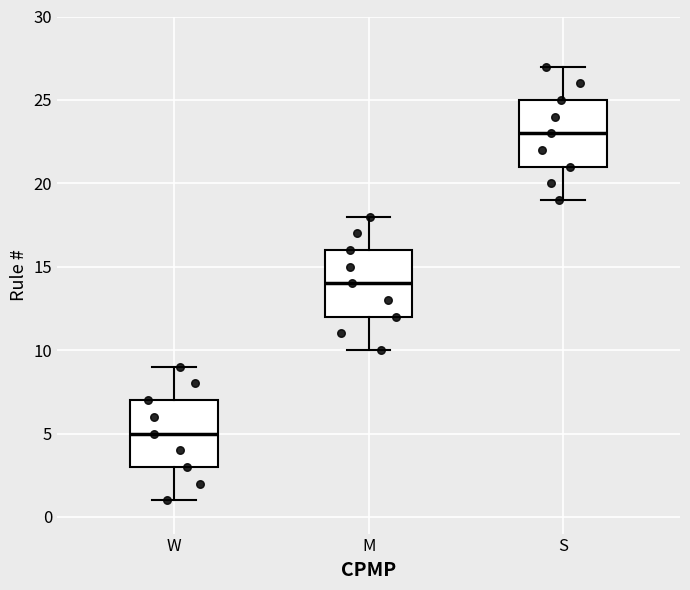

Reading left to right, read every box against the y-axis: the position of its median line, the range the box covers, and the ends of its whiskers. The values are not printed on the chart, so give them approximately, as read against the axis.

W: median 5, box 3 to 7, whiskers 1 to 9
M: median 14, box 12 to 16, whiskers 10 to 18
S: median 23, box 21 to 25, whiskers 19 to 27